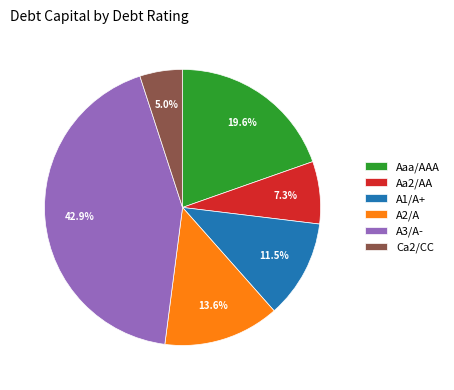

Is there a majority slice in this chart?

No